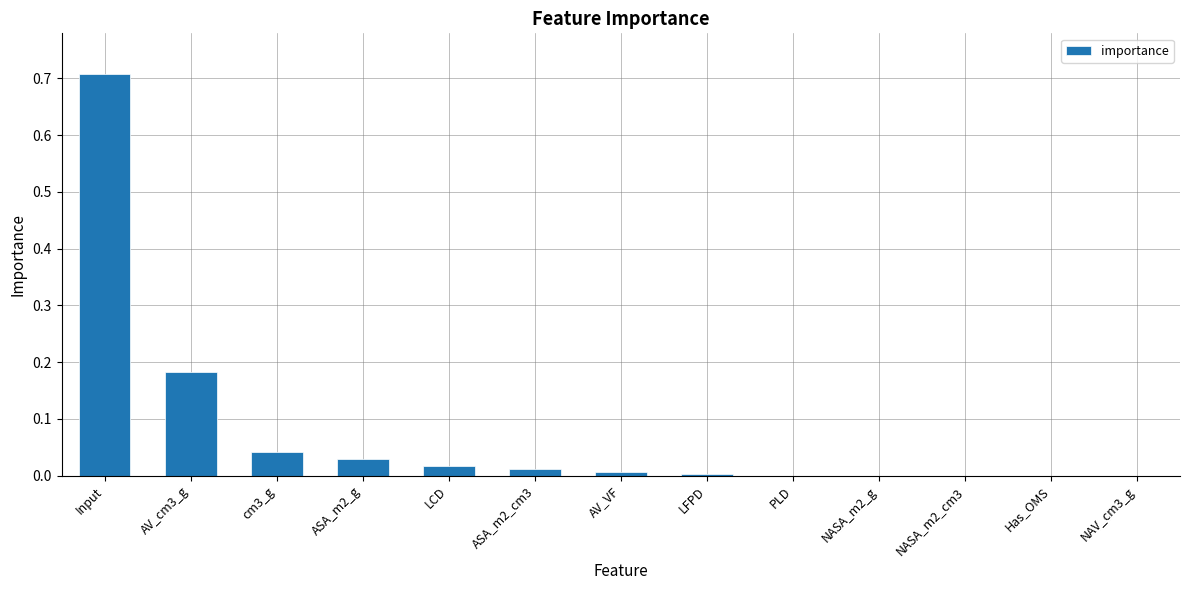

Is it true that the value at LFPD is 0.0?

True